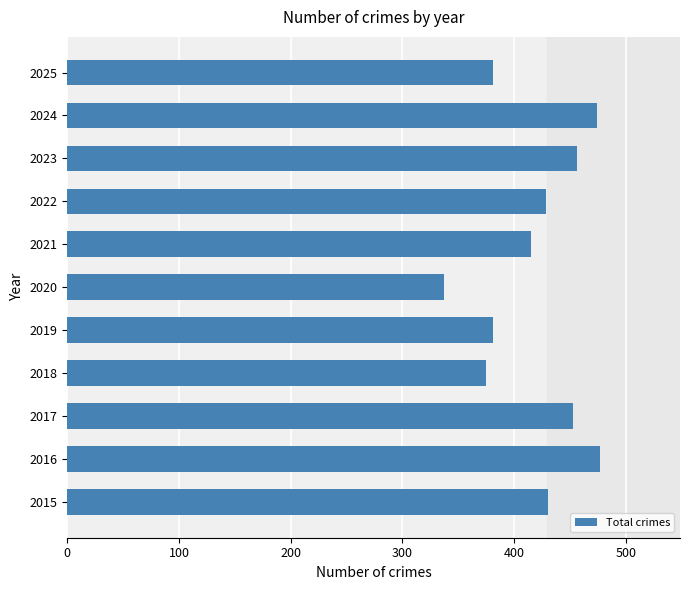

What is the change in value from 2018 to 2021?

+40